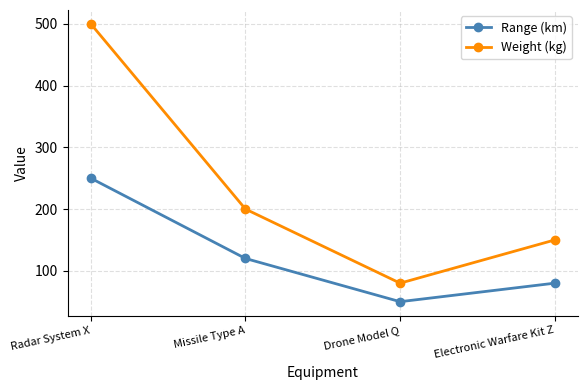

Which series has the largest total across all categories?

Weight (kg)